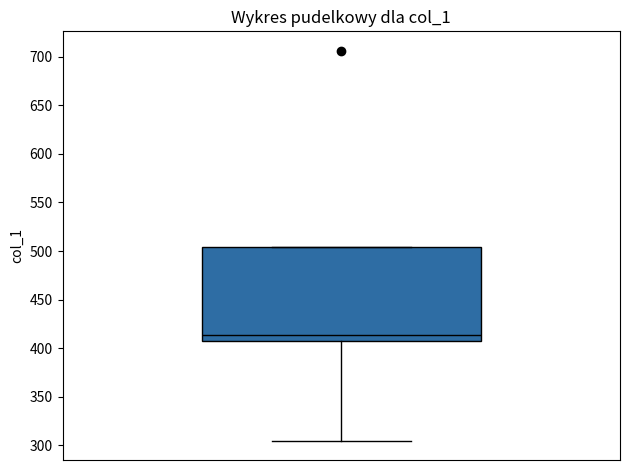

Where does the median line of the box sit on the y-axis? The values are not printed on the chart, so give them approximately, as read against the axis.

415